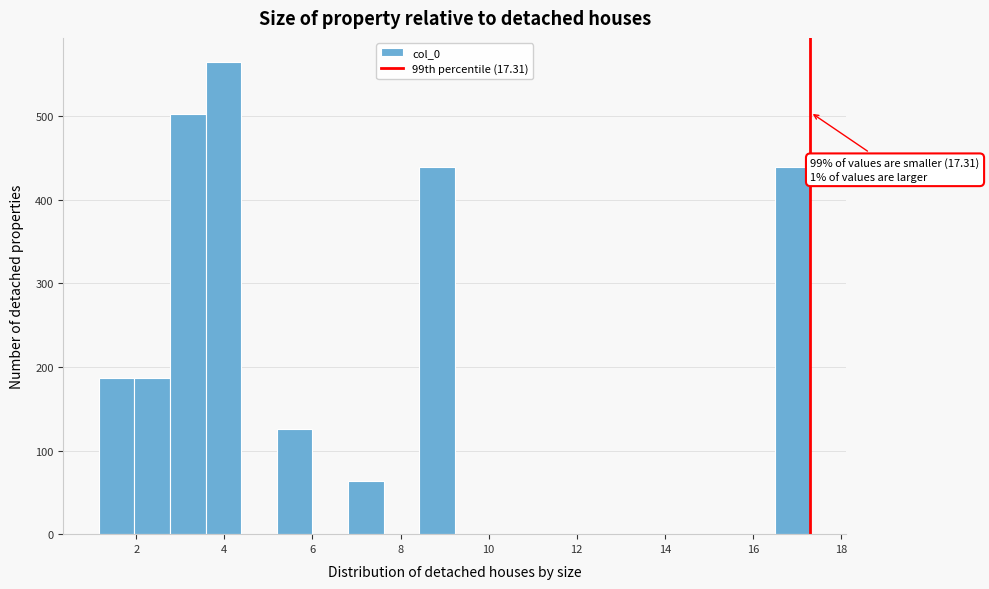

Which range on the x-axis has the tallest bar?

3.6 to 4.4